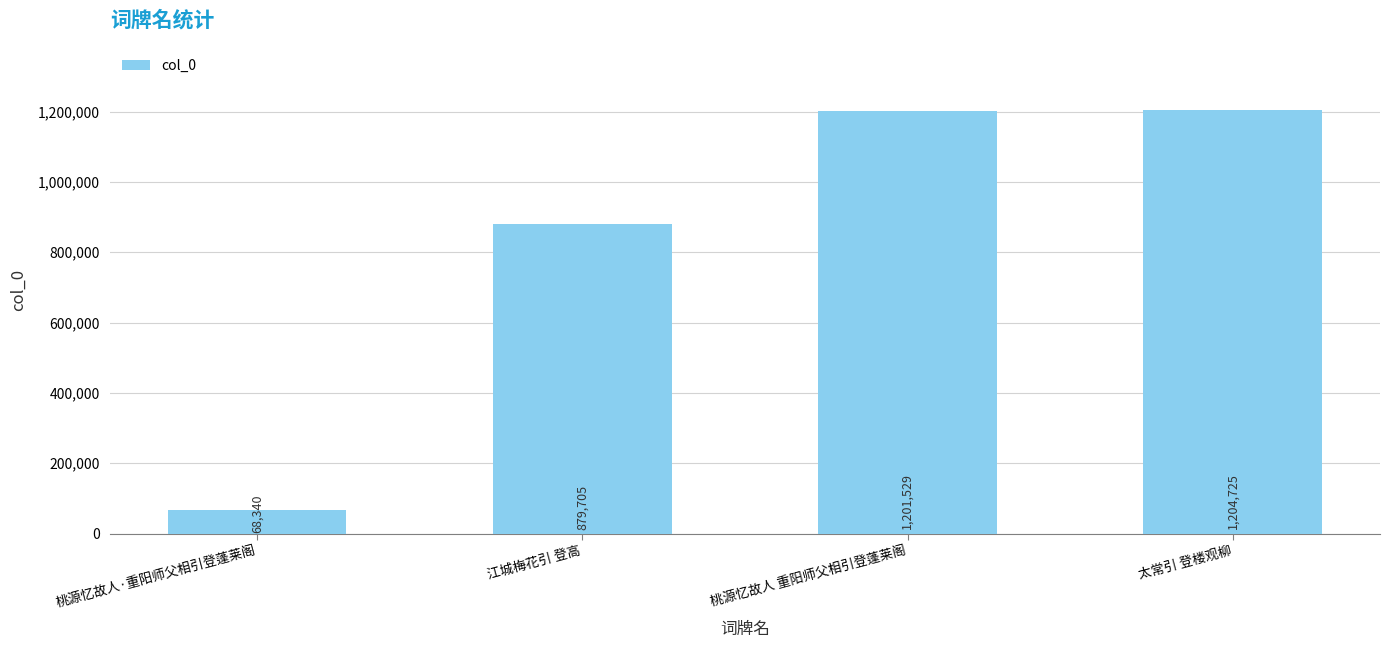

Reading left to right, what are all the values shown in this chart?

桃源忆故人·重阳师父相引登蓬莱阁=68340	江城梅花引 登高=879705	桃源忆故人 重阳师父相引登蓬莱阁=1201529	太常引 登楼观柳=1204725